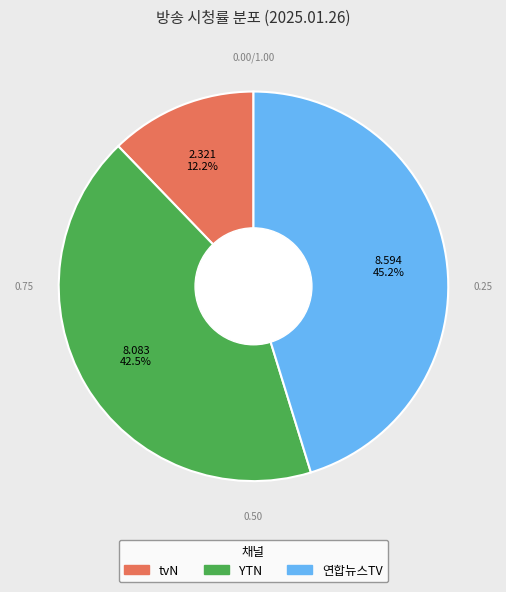

Rank the categories by value from highest to lowest.

연합뉴스TV, YTN, tvN